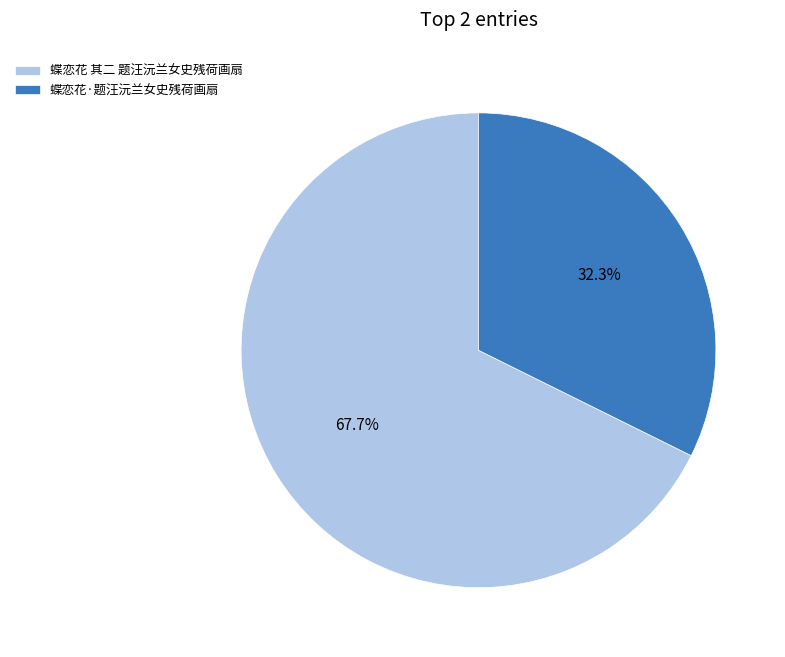

Between 蝶恋花 其二 题汪沅兰女史残荷画扇 and 蝶恋花·题汪沅兰女史残荷画扇, which is larger?

蝶恋花 其二 题汪沅兰女史残荷画扇